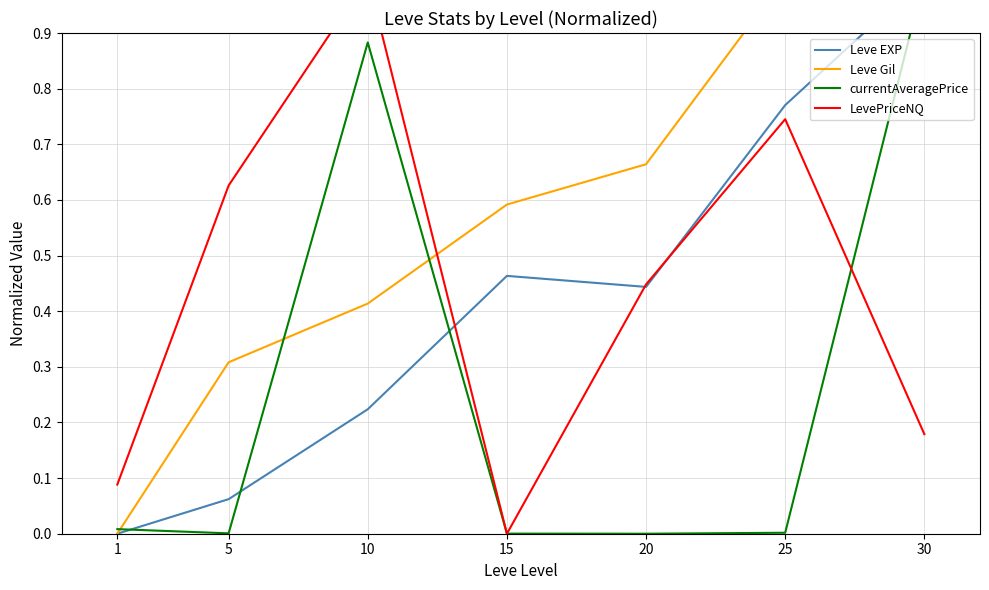

Is this an area chart (filled region under the line)?

No